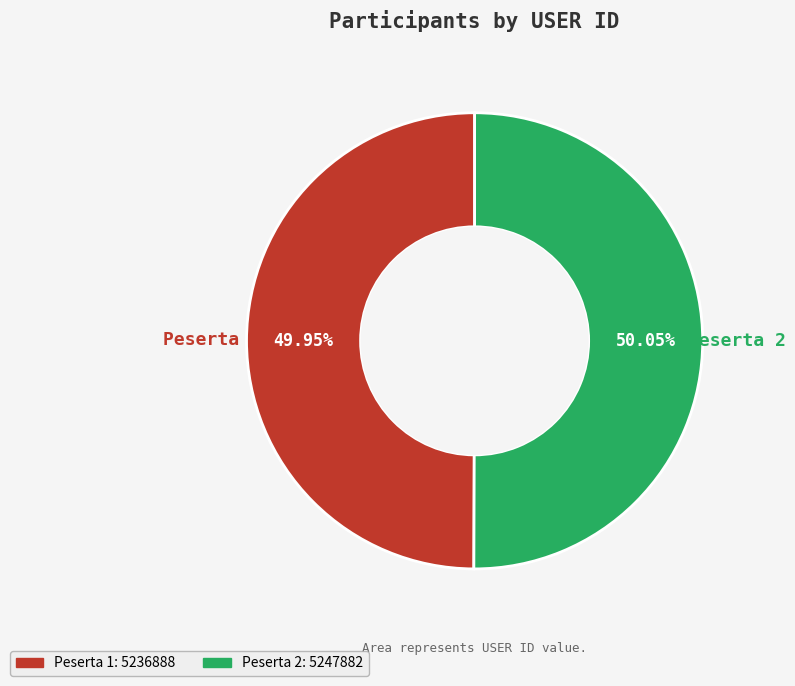

Do Peserta 1 and Peserta 2 together represent more than half of the pie?

Yes